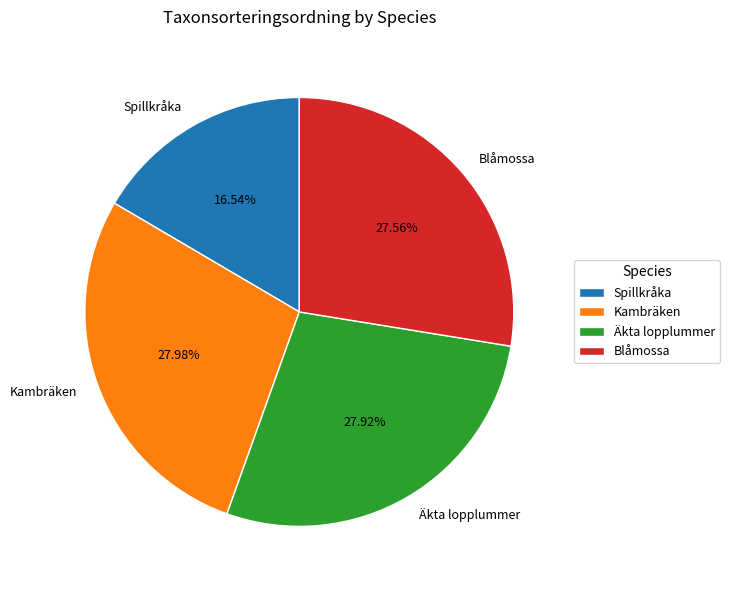

What is the ratio of the value at Äkta lopplummer to the value at Blåmossa?

1.0